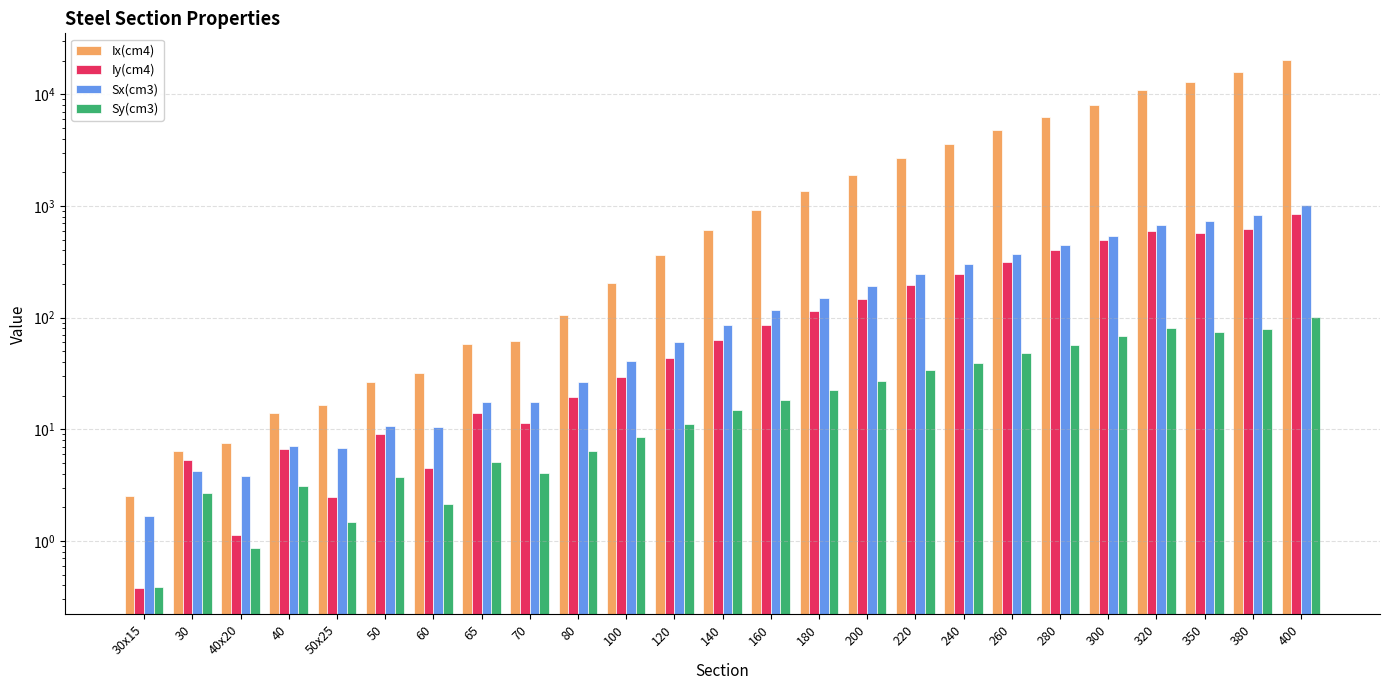

What is the label of the 7th bar from the right?

260